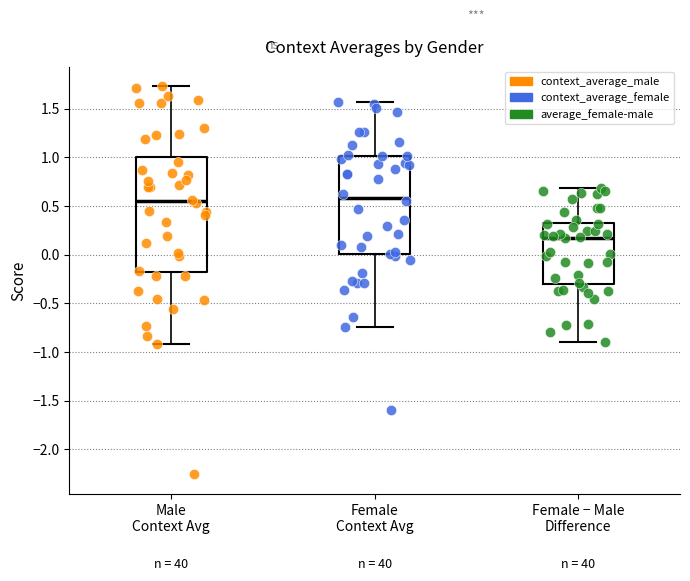

Reading left to right, transcribe this box plot: for each box, give where its median line is, the range the box spans, and where its two whiskers end, as read against the y-axis. The values are not printed on the chart, so give them approximately, as read against the axis.

Male Context Avg: median 0.55, box -0.20 to 1.00, whiskers -0.90 to 1.75
Female Context Avg: median 0.60, box 0.00 to 1.00, whiskers -0.75 to 1.55
Female − Male Difference: median 0.20, box -0.30 to 0.35, whiskers -0.90 to 0.70